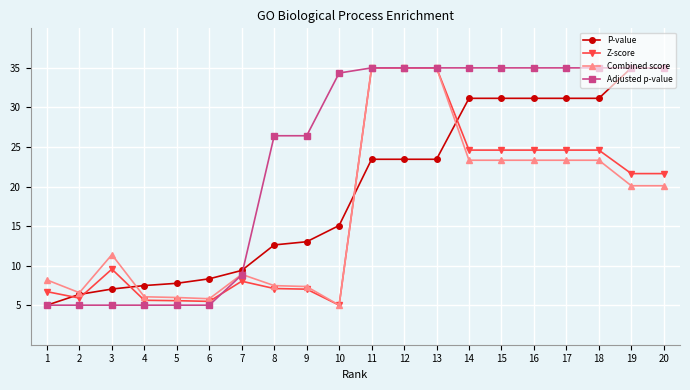

Which series ends up on top after the final intersection of Z-score and P-value?

P-value